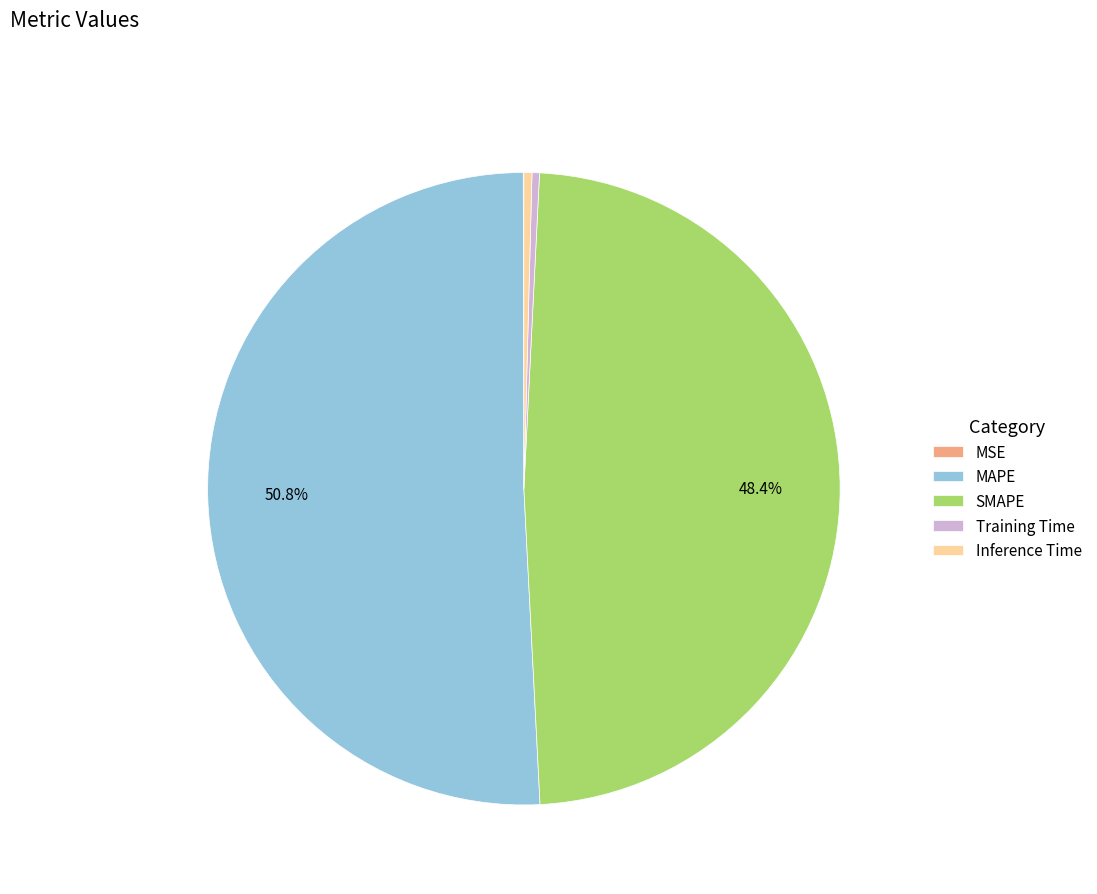

Which category has the biggest portion of the pie?

MAPE